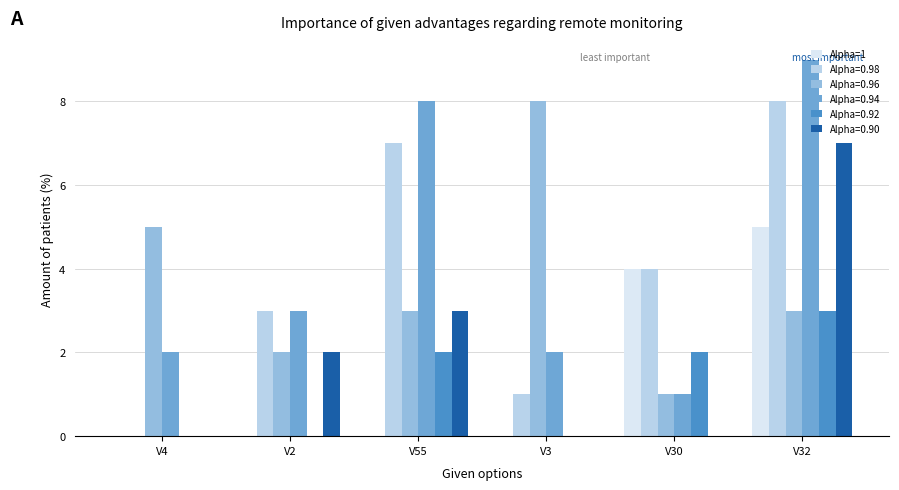

The value of Alpha=0.94 at V2 is 3. True or false?

True